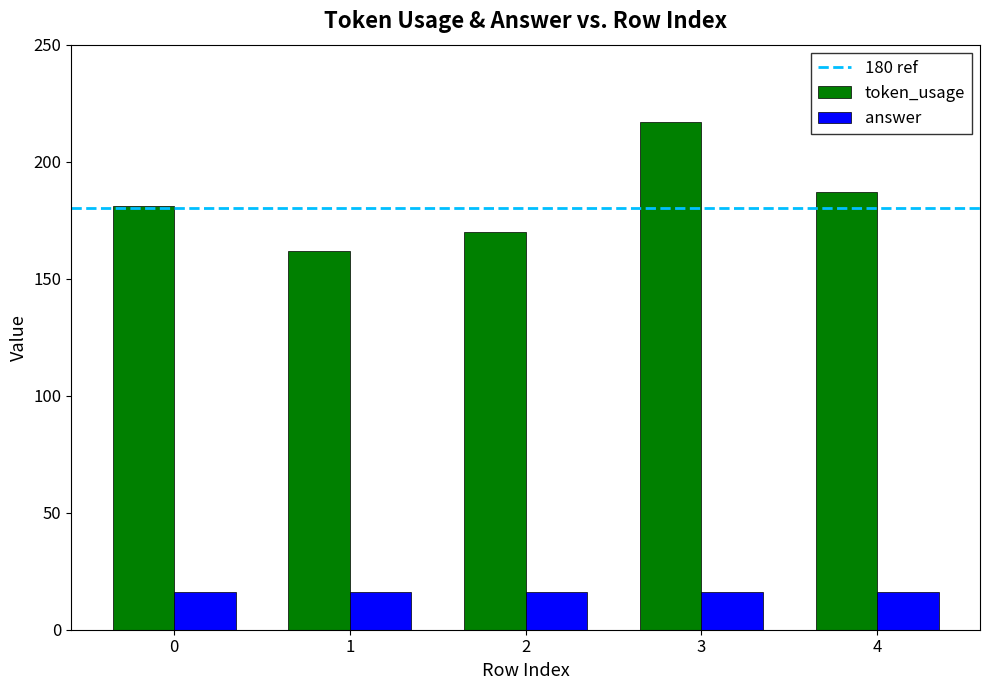

How many distinct data groups are displayed?

2